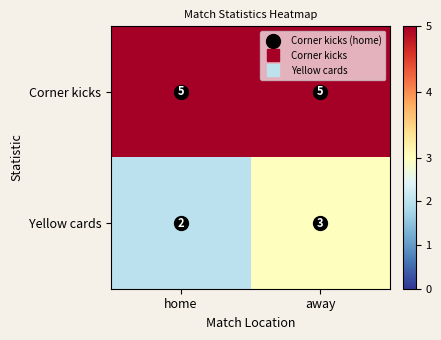

Which series has the largest total across all categories?

Corner kicks